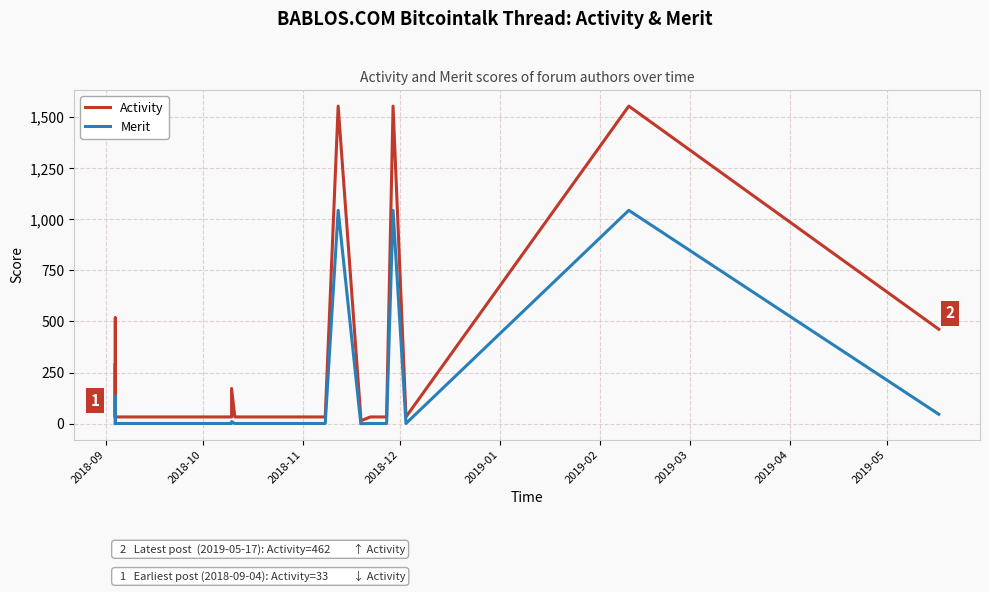

True or false: Merit and Activity cross at least once.

False